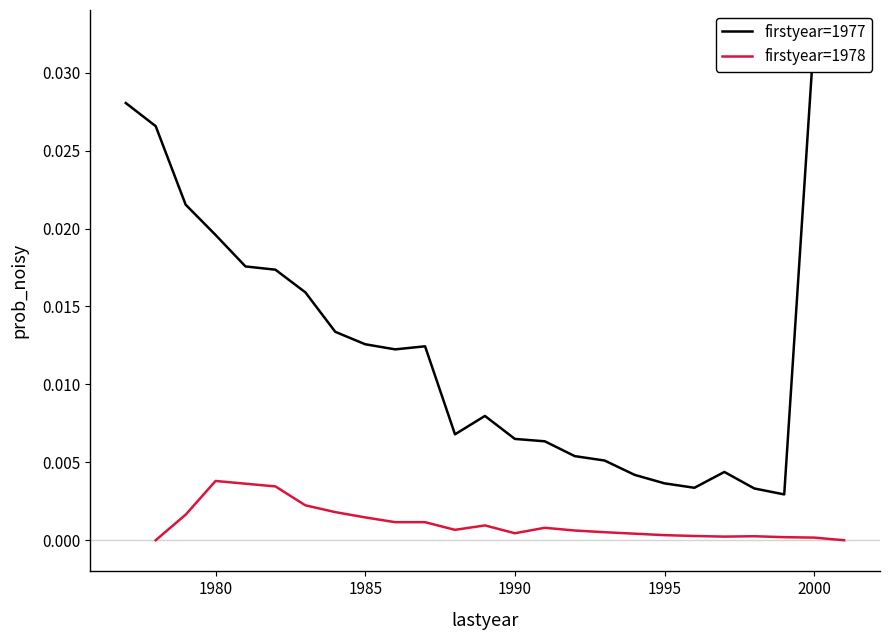

True or false: firstyear=1977 and firstyear=1978 cross at least once.

False